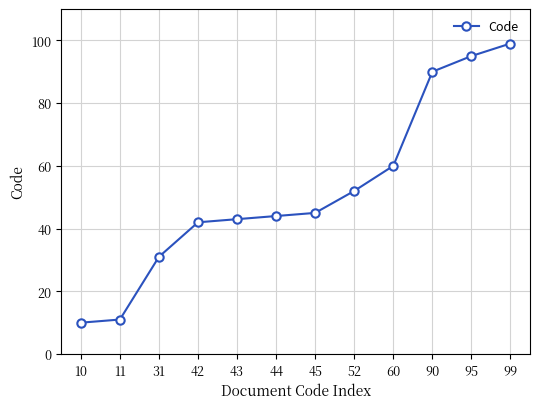

Reading right to left, transcribe all the data shown in this chart.

99	95	90	60	52	45	44	43	42	31	11	10